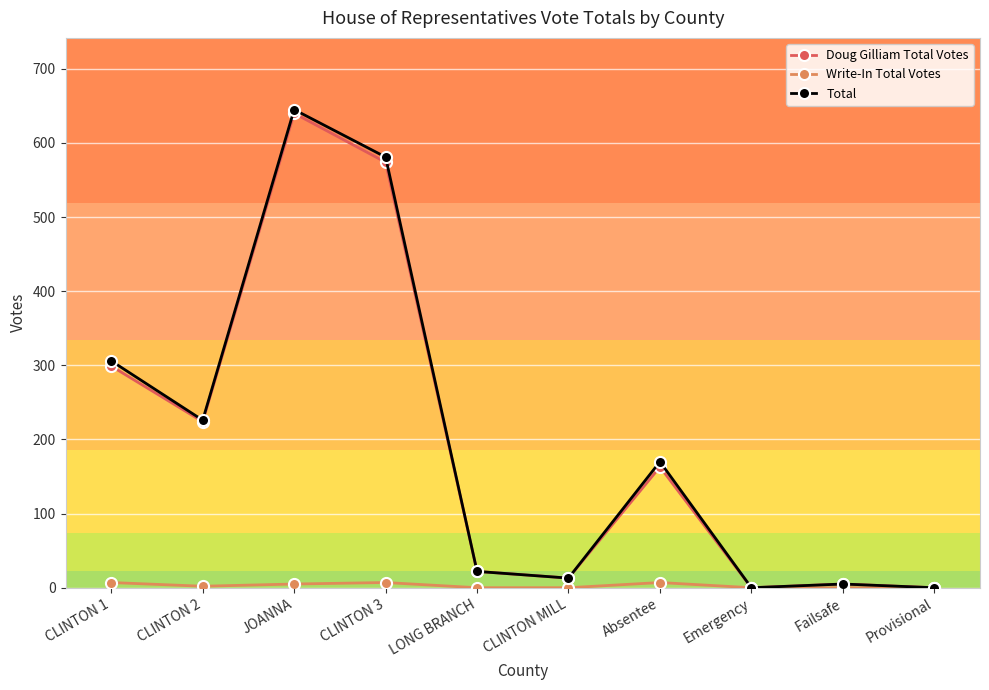

What is the highest value of the Doug Gilliam Total Votes series?

640